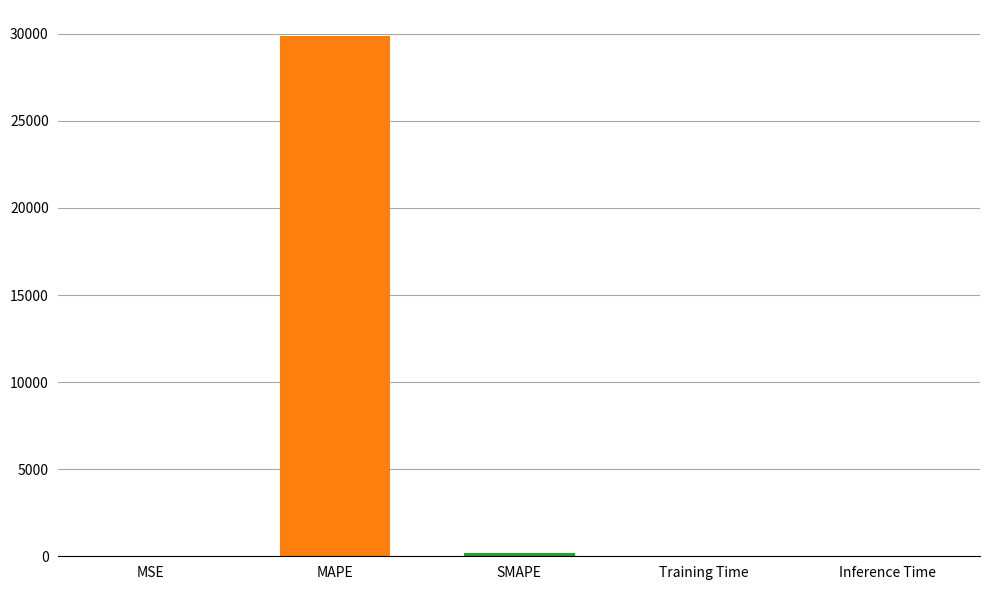

What is the average value?

6013.8